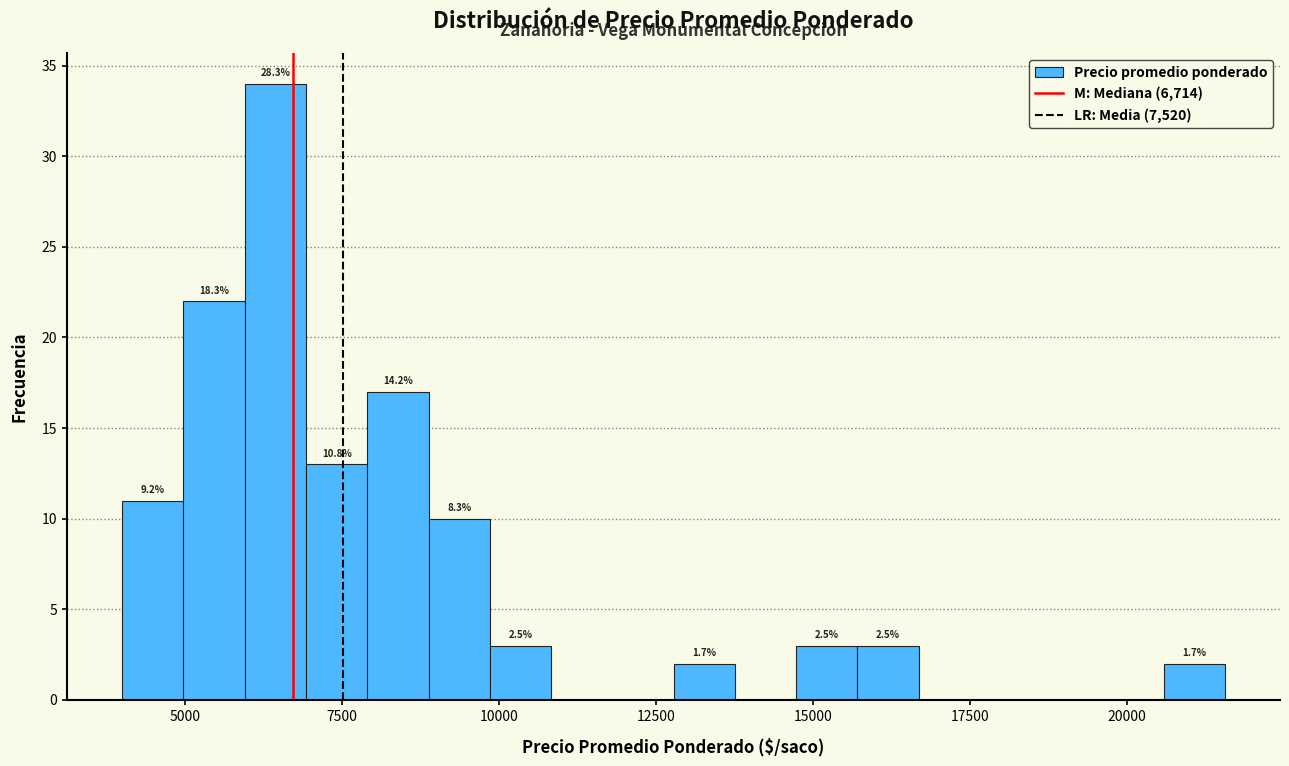

Around what value on the x-axis is the tallest bar? Give the approximate position of its centre, as read against the axis.

6500